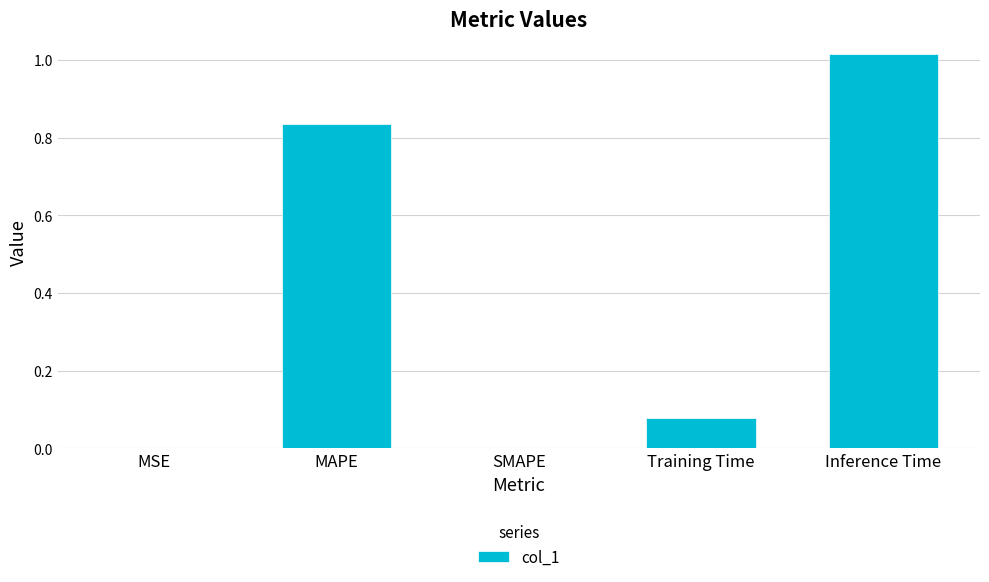

What is the sum of all values?

1.9